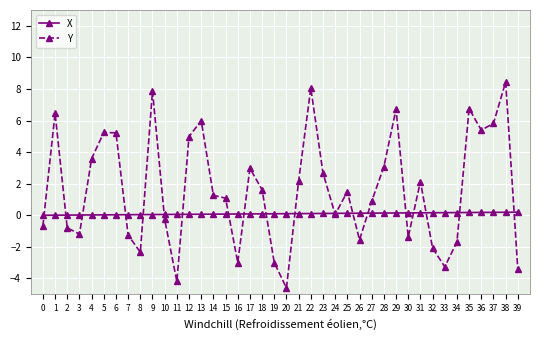

How many categories are shown in the chart?

40